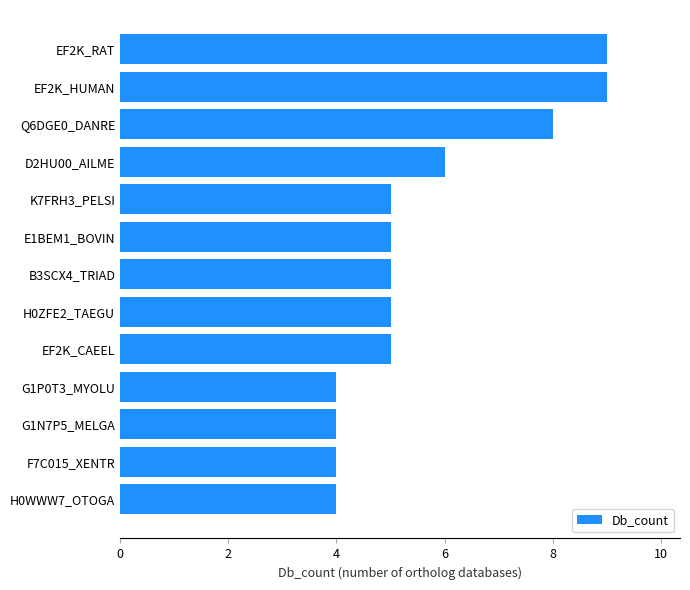

Count the values in the range 4 to 6.

10